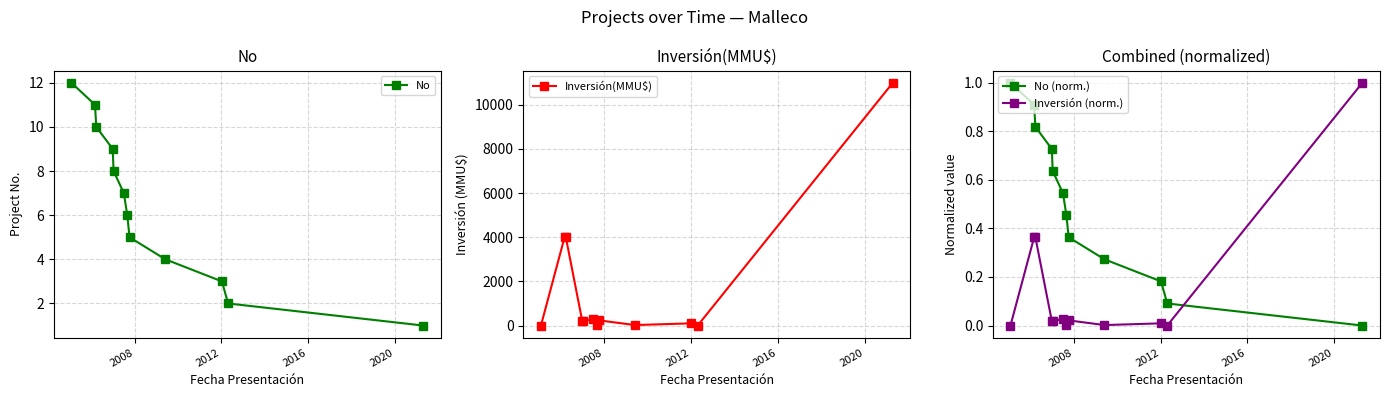

True or false: No (norm.) and Inversión (norm.) cross at least once.

True